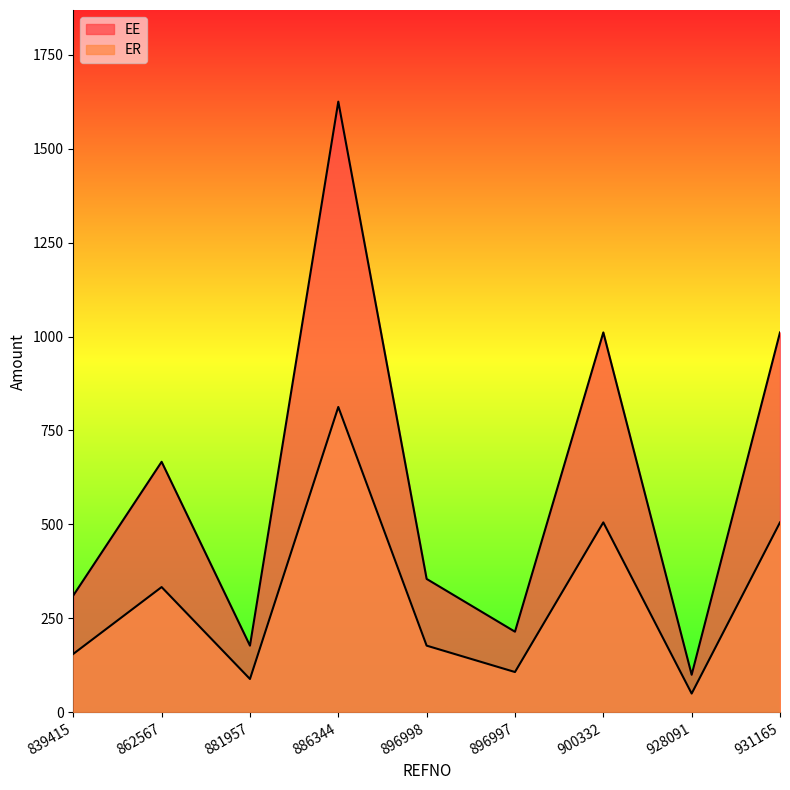

Where is EE nearest to the value 862?

900332